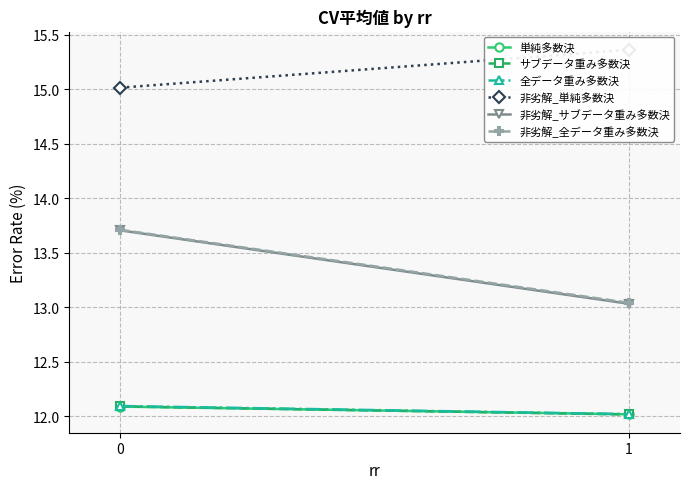

Is the value of 全データ重み多数決 at 0 greater than the value of 単純多数決 at 1?

Yes